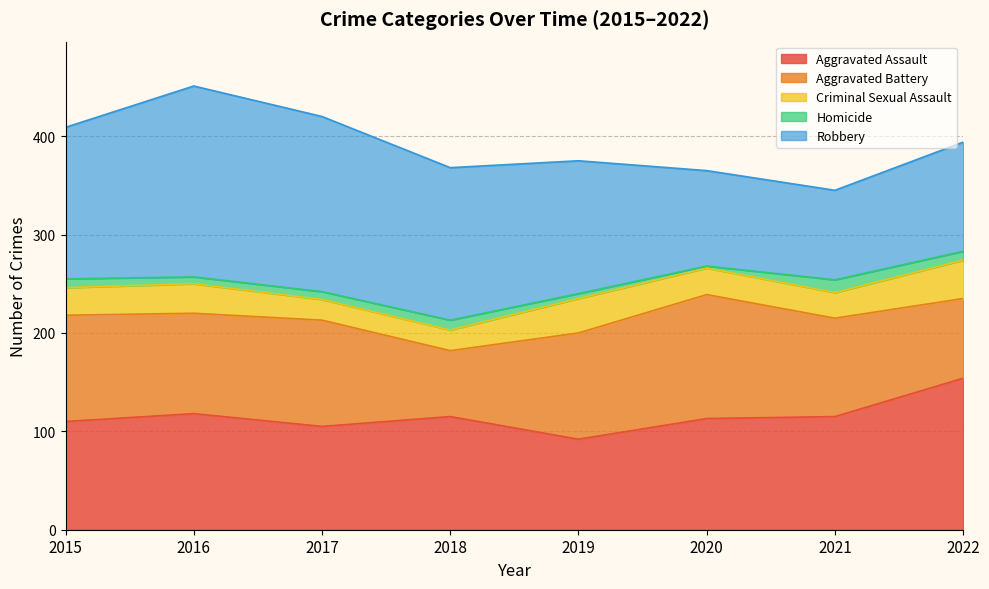

At 2020, list the series in order from smallest to largest.

Homicide, Criminal Sexual Assault, Robbery, Aggravated Assault, Aggravated Battery